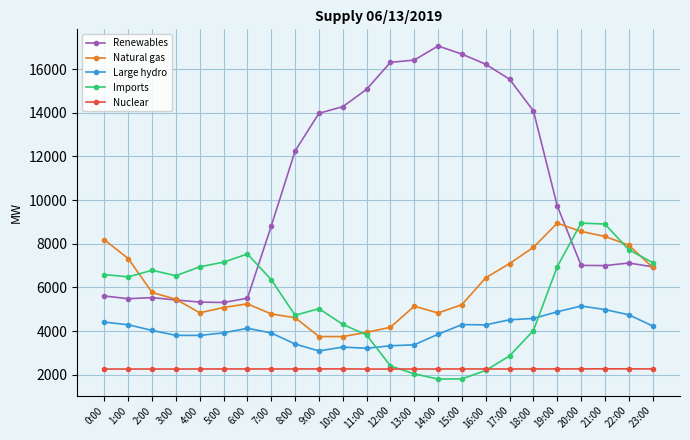

What is the greatest value displayed?

17055